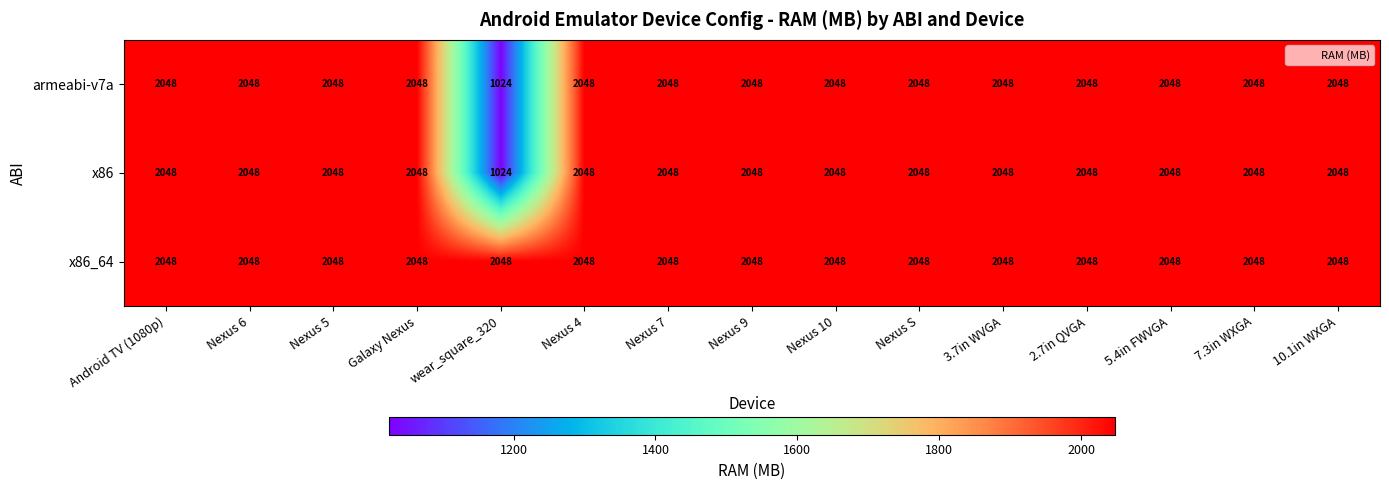

How many data points does each series have?

15